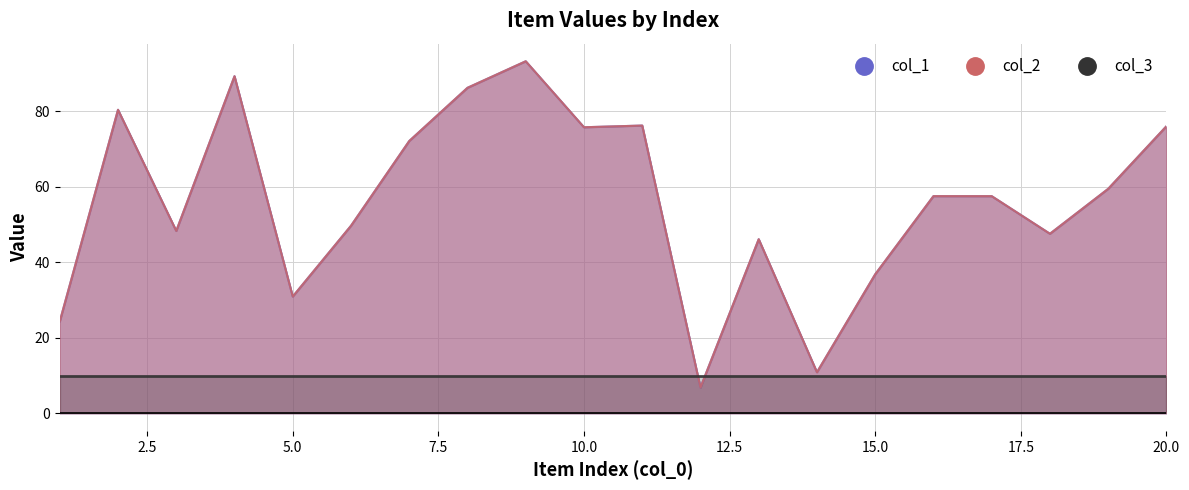

Which series contains the lowest Y value?

col_1